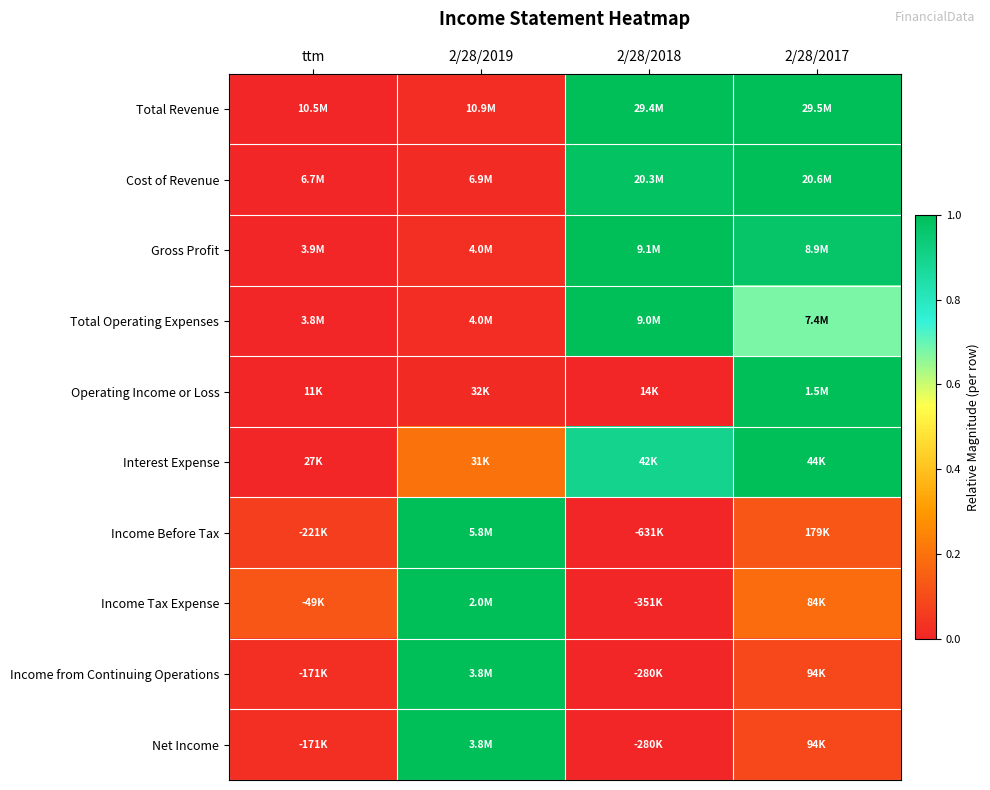

Which series has the largest range (max minus min)?

Total Revenue